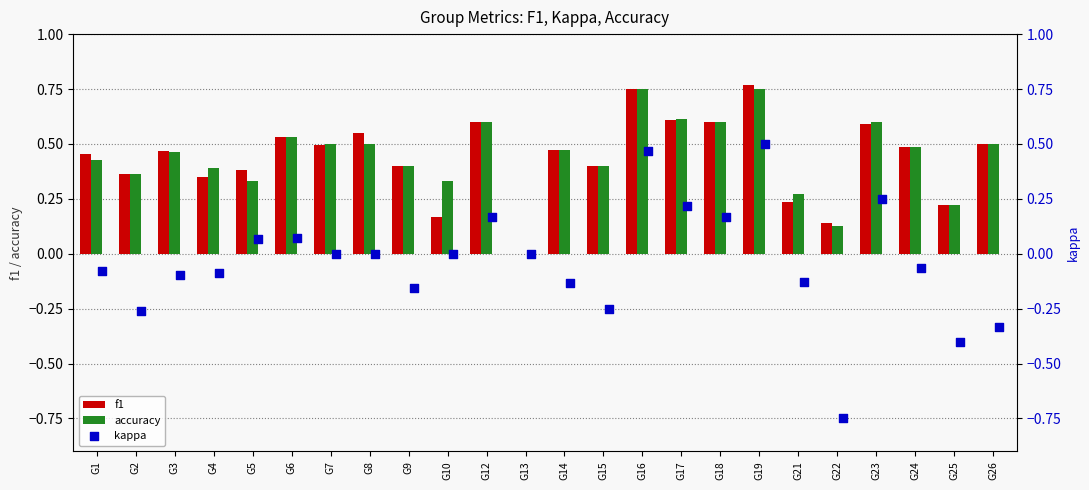

What is the sum of the accuracy values at G7 and G26?

1.0